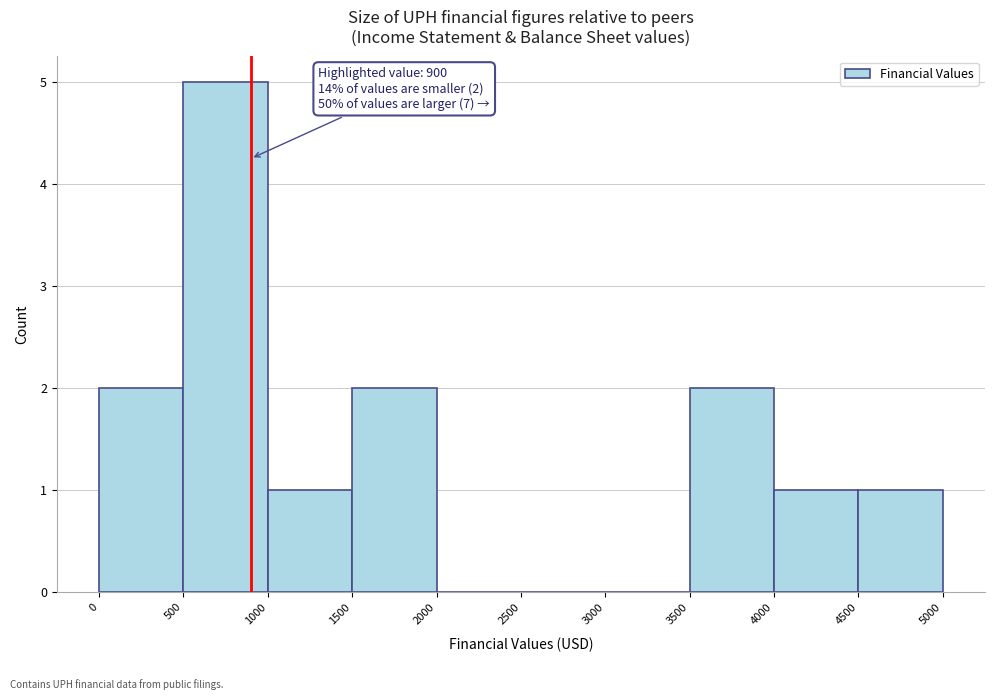

Over which range of the x-axis is the bar tallest?

500 to 1000